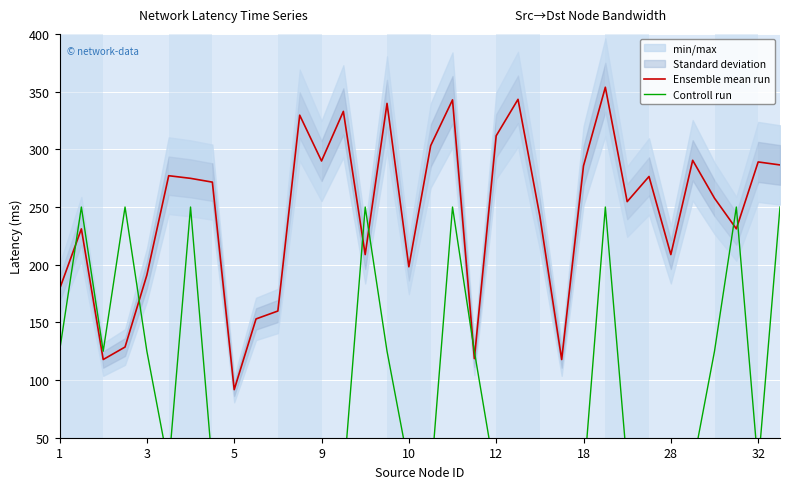

At which category is the sum across all series the highest?

25